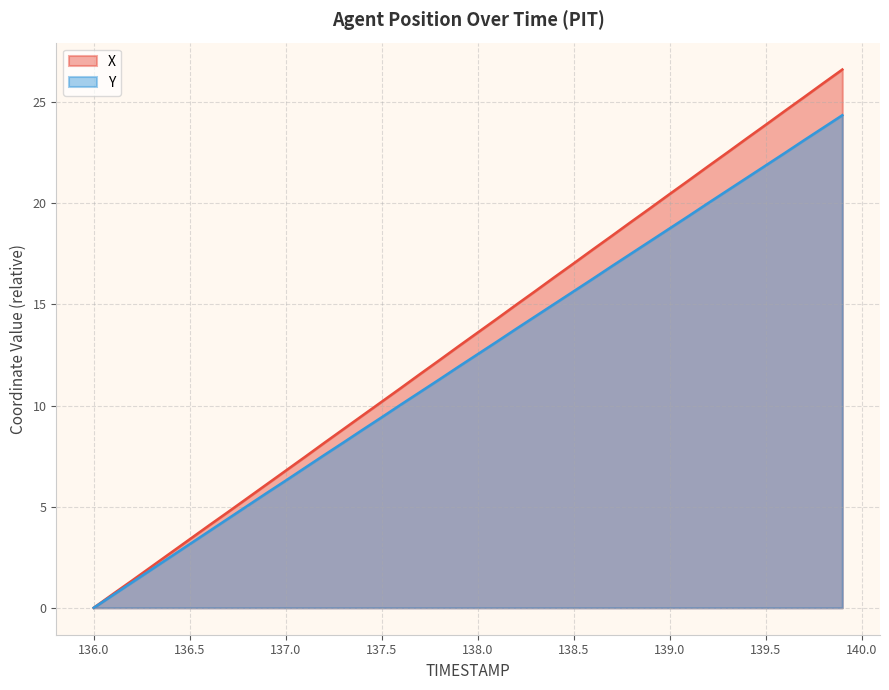

Does the chart have visible grid lines?

Yes